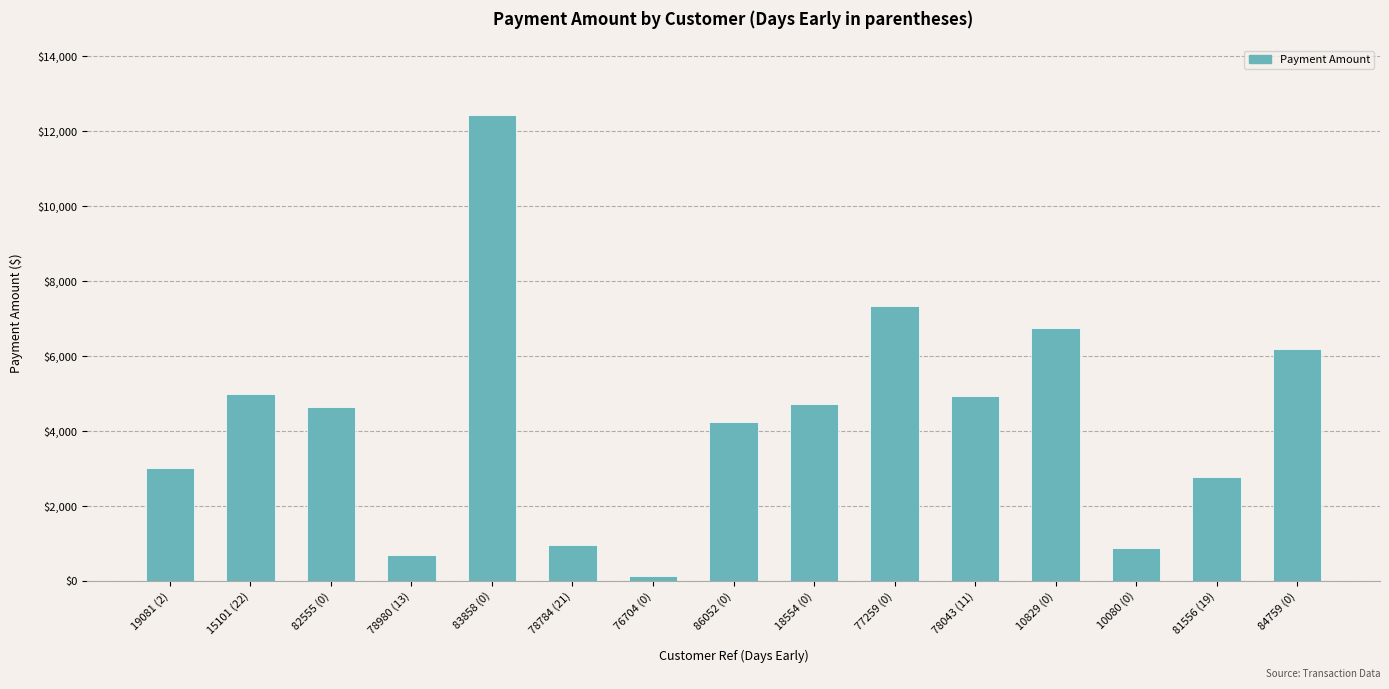

What is the change in value from 78784 (21) to 84759 (0)?

+5232.0